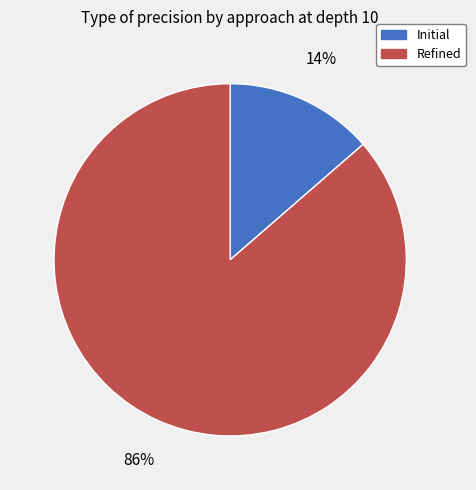

Which category accounts for the majority?

Refined